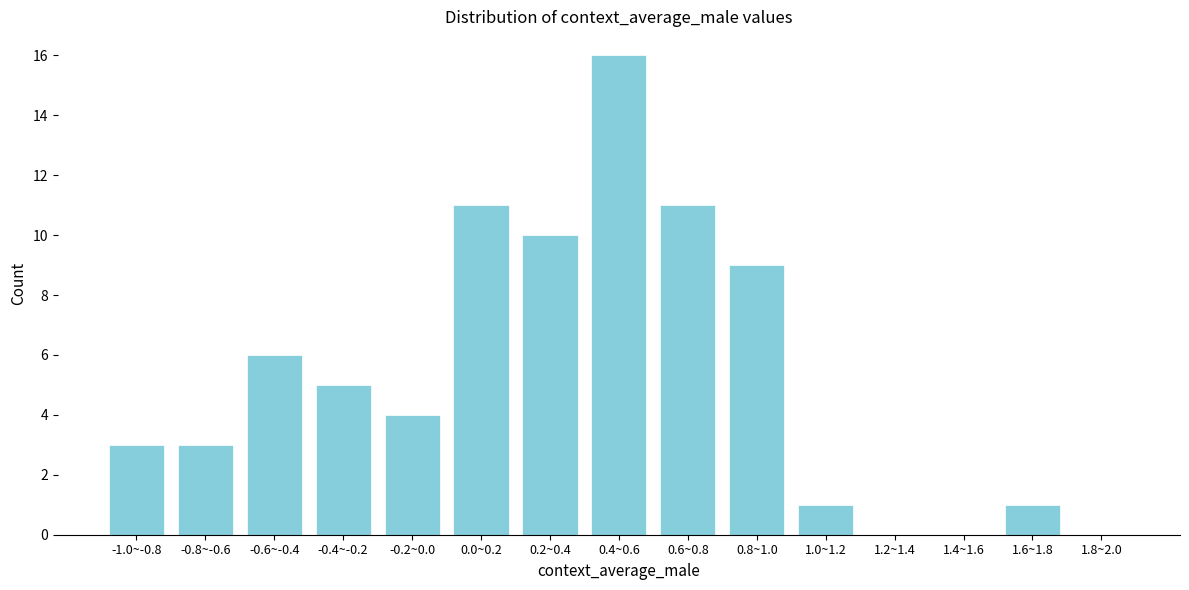

Reading left to right, list all the values displayed in this chart.

-1.0~-0.8=3	-0.8~-0.6=3	-0.6~-0.4=6	-0.4~-0.2=5	-0.2~0.0=4	0.0~0.2=11	0.2~0.4=10	0.4~0.6=16	0.6~0.8=11	0.8~1.0=9	1.0~1.2=1	1.2~1.4=0	1.4~1.6=0	1.6~1.8=1	1.8~2.0=0